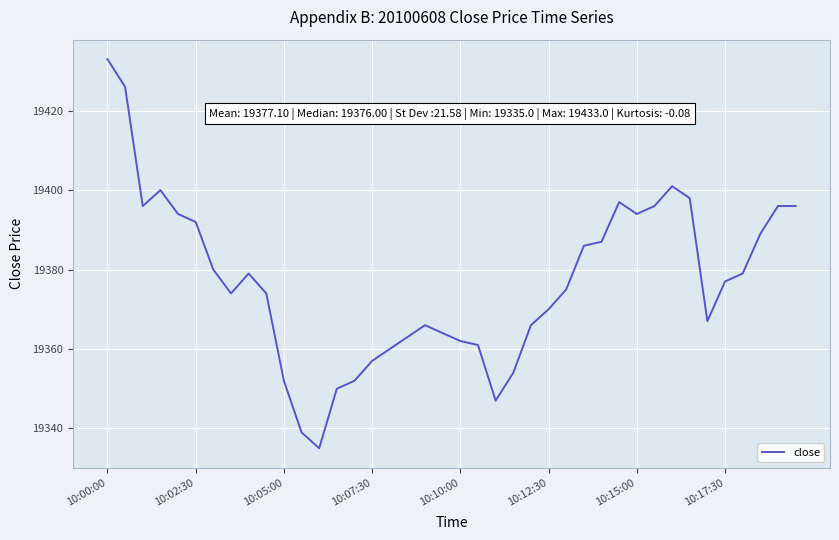

Reading right to left, extract all data points from this chart.

19396	19396	19389	19379	19377	19367	19398	19401	19396	19394	19397	19387	19386	19375	19370	19366	19354	19347	19361	19362	19364	19366	19363	19360	19357	19352	19350	19335	19339	19352	19374	19379	19374	19380	19392	19394	19400	19396	19426	19433